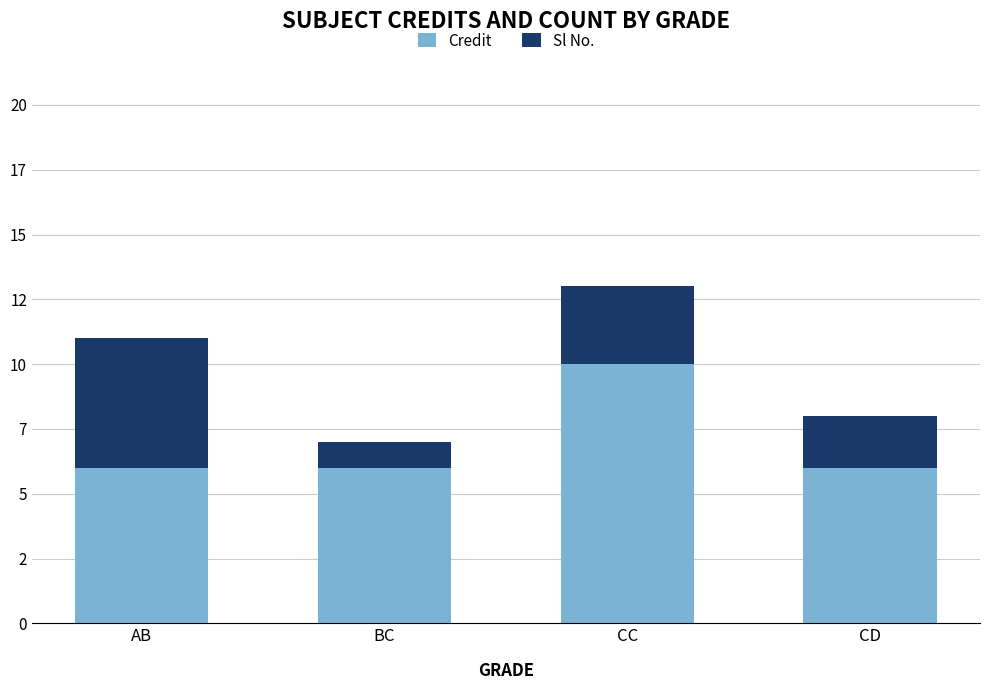

Are the bars grouped side by side (vs. stacked)?

No